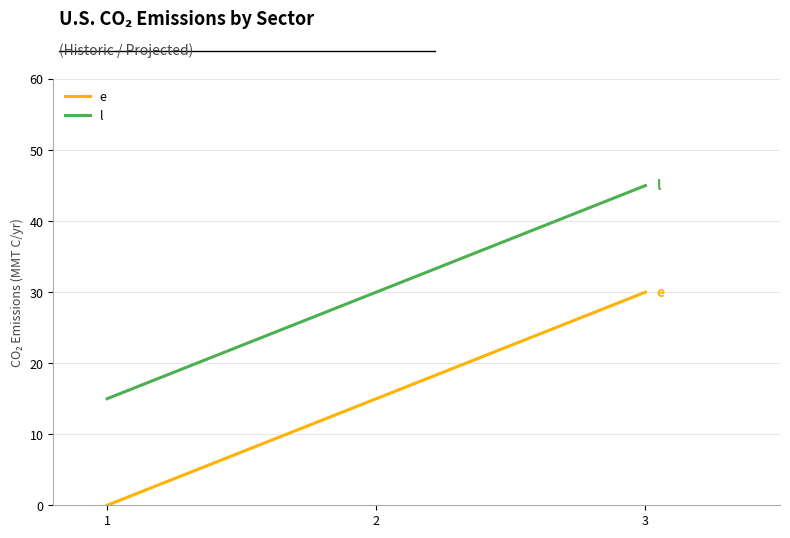

List the series in order of their overall mean, highest first.

l, e